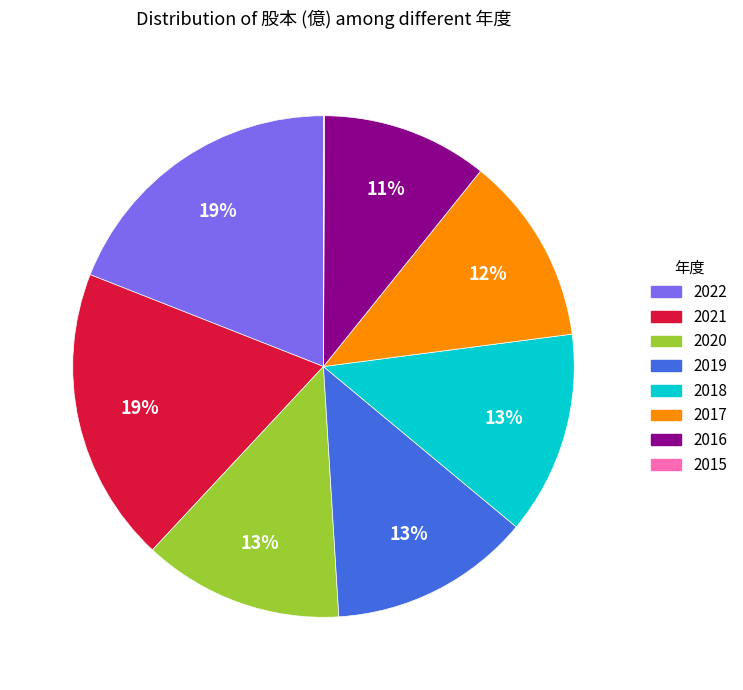

True or false: 2018 accounts for 20% of the total.

False